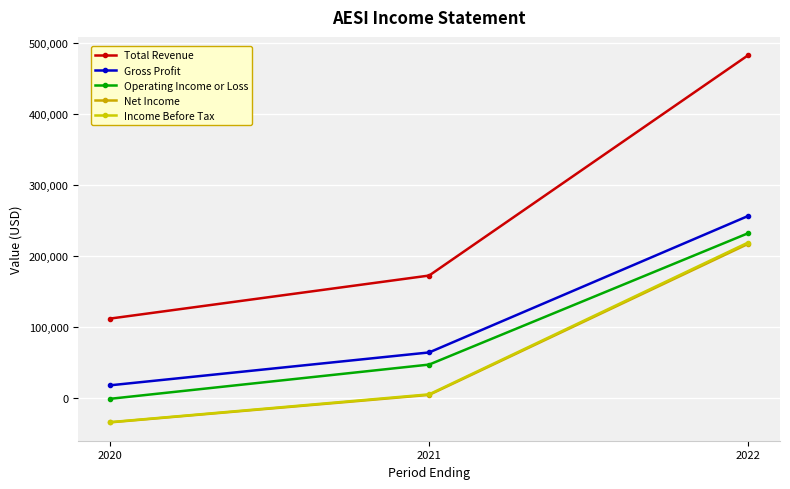

How many Gross Profit values are between 17800 and 256300?

3